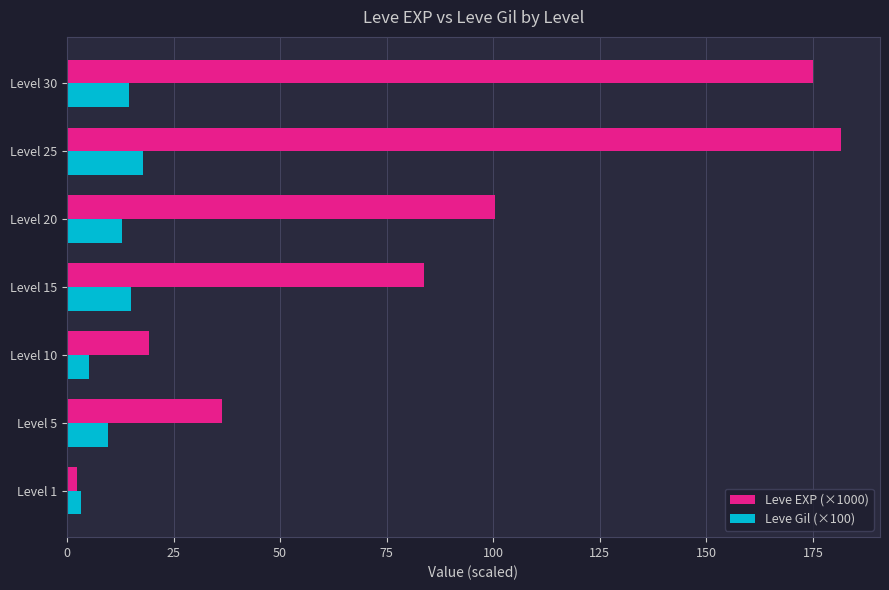

The Leve EXP (×1000) series shows 11.4 at Level 5. True or false?

False